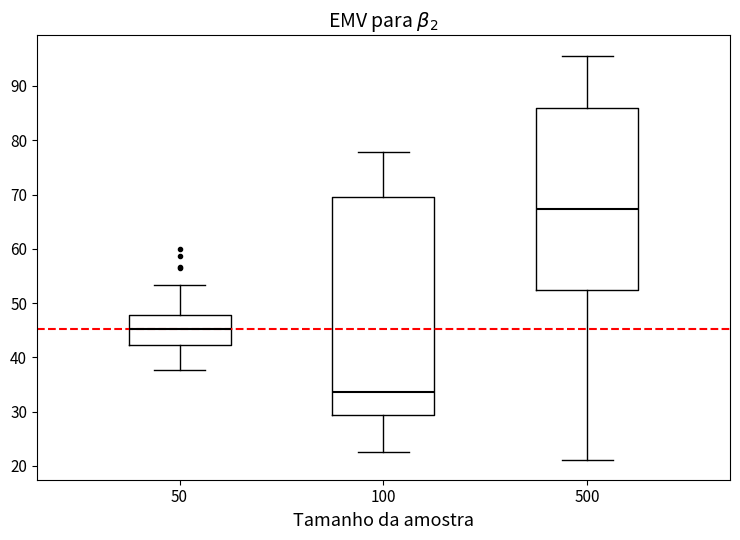

Reading left to right, read every box against the y-axis: the position of its median line, the range the box covers, and the ends of its whiskers. The values are not printed on the chart, so give them approximately, as read against the axis.

50: median 45, box 42 to 48, whiskers 38 to 53
100: median 34, box 29 to 70, whiskers 23 to 78
500: median 67, box 52 to 86, whiskers 21 to 96